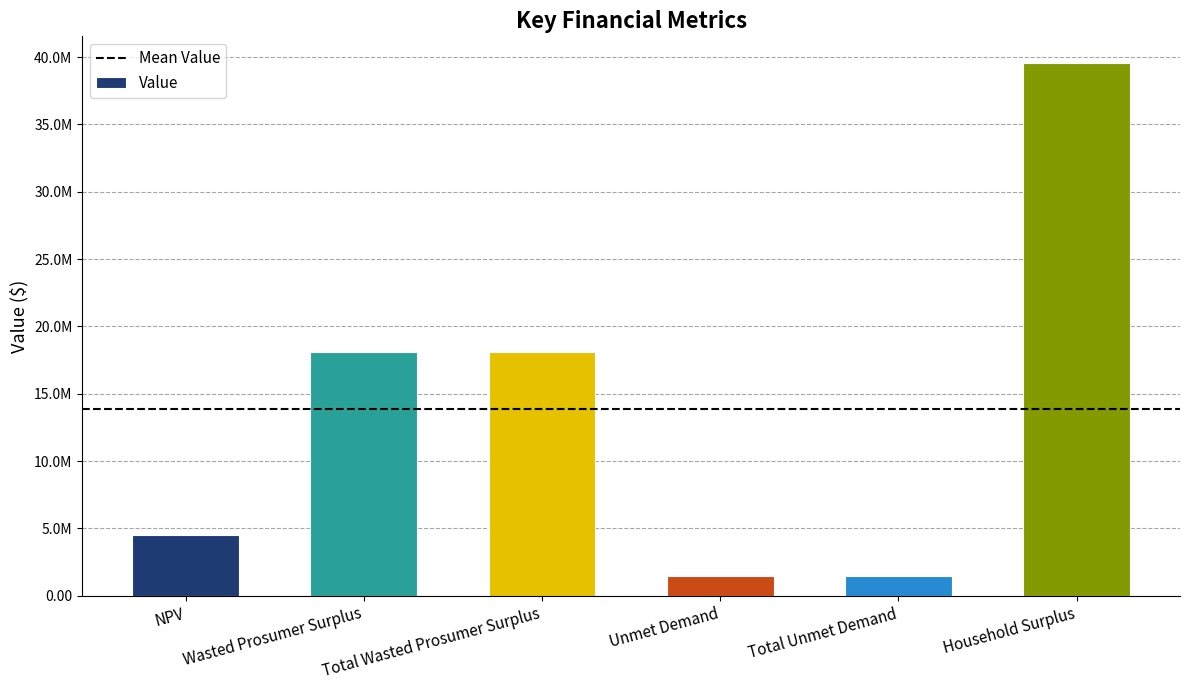

What is the change in value from NPV to Total Wasted Prosumer Surplus?

+13585425.2